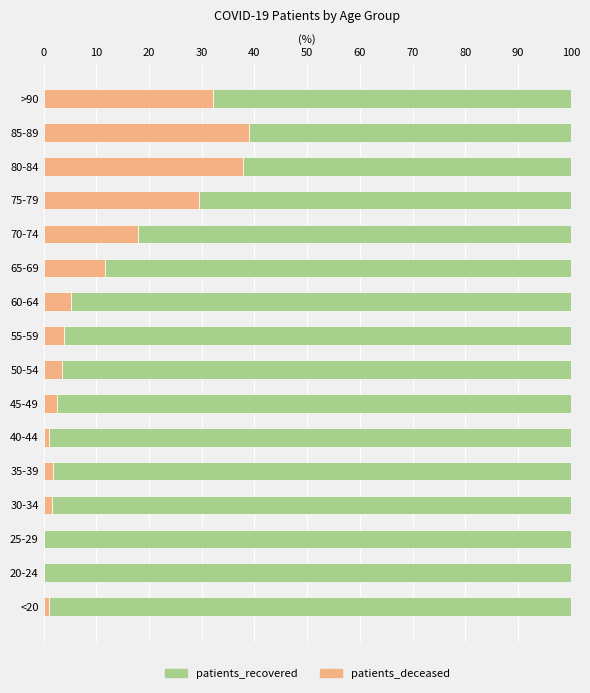

At which label is patients_deceased closest to 19?

70-74